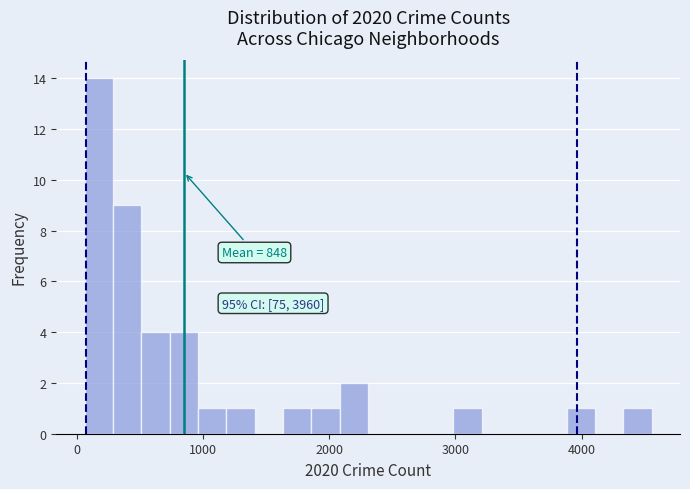

Read against the x-axis, roughly where is the centre of the tallest bar?

200